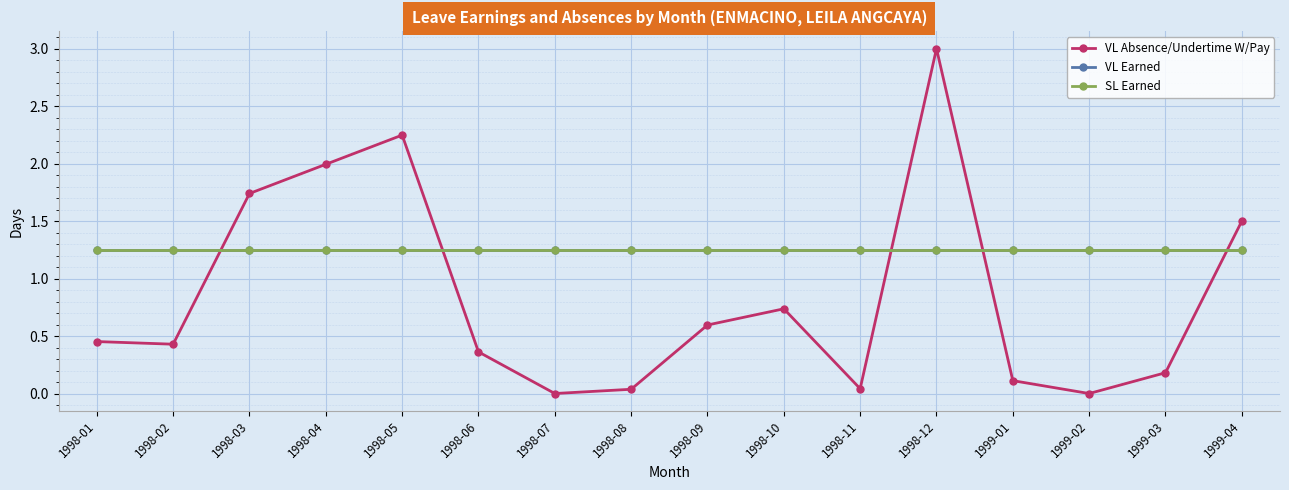

Reading right to left, extract all data points from this chart.

VL Absence/Undertime W/Pay: 1999-04=1.5	1999-03=0.2	1999-02=0.0	1999-01=0.1	1998-12=3.0	1998-11=0.0	1998-10=0.7	1998-09=0.6	1998-08=0.0	1998-07=0.0	1998-06=0.4	1998-05=2.2	1998-04=2.0	1998-03=1.7	1998-02=0.4	1998-01=0.5
VL Earned: 1999-04=1.2	1999-03=1.2	1999-02=1.2	1999-01=1.2	1998-12=1.2	1998-11=1.2	1998-10=1.2	1998-09=1.2	1998-08=1.2	1998-07=1.2	1998-06=1.2	1998-05=1.2	1998-04=1.2	1998-03=1.2	1998-02=1.2	1998-01=1.2
SL Earned: 1999-04=1.2	1999-03=1.2	1999-02=1.2	1999-01=1.2	1998-12=1.2	1998-11=1.2	1998-10=1.2	1998-09=1.2	1998-08=1.2	1998-07=1.2	1998-06=1.2	1998-05=1.2	1998-04=1.2	1998-03=1.2	1998-02=1.2	1998-01=1.2